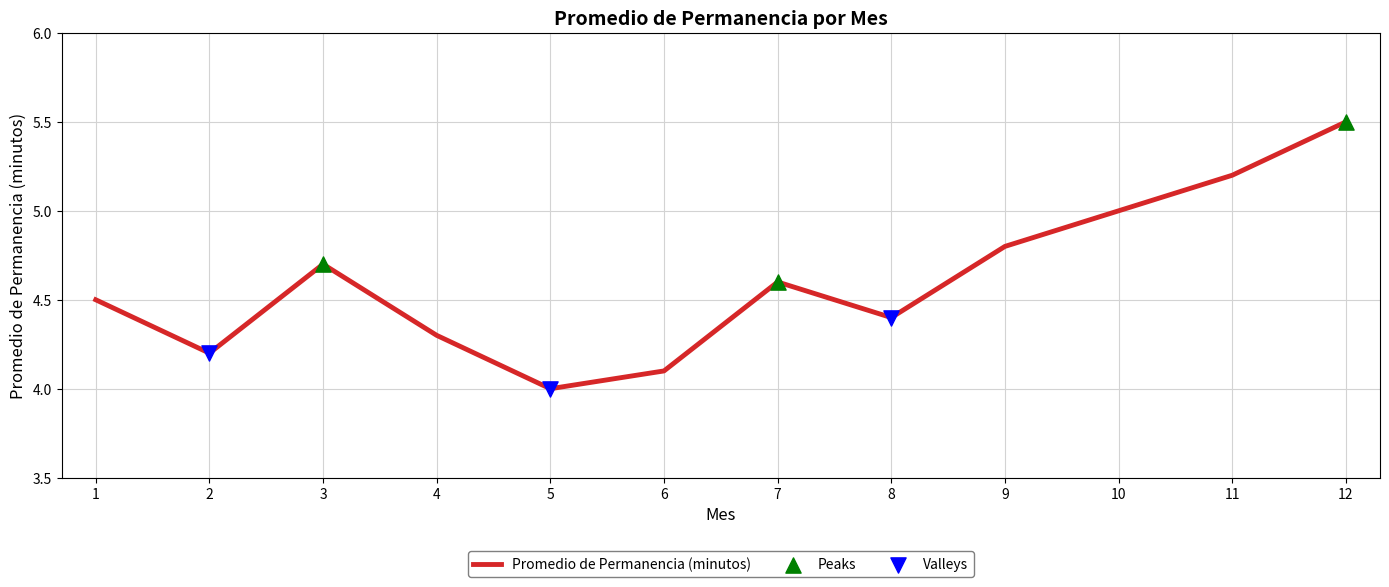

What is the change in value from 1 to 12?

+1.0